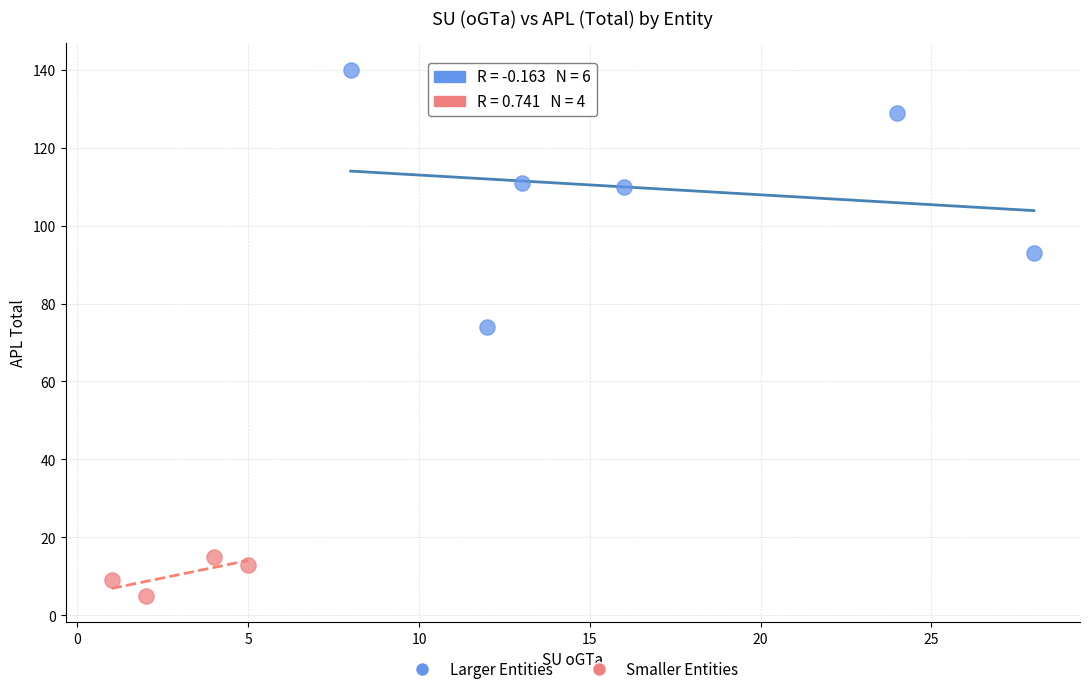

Which series contains the lowest Y value?

Smaller Entities